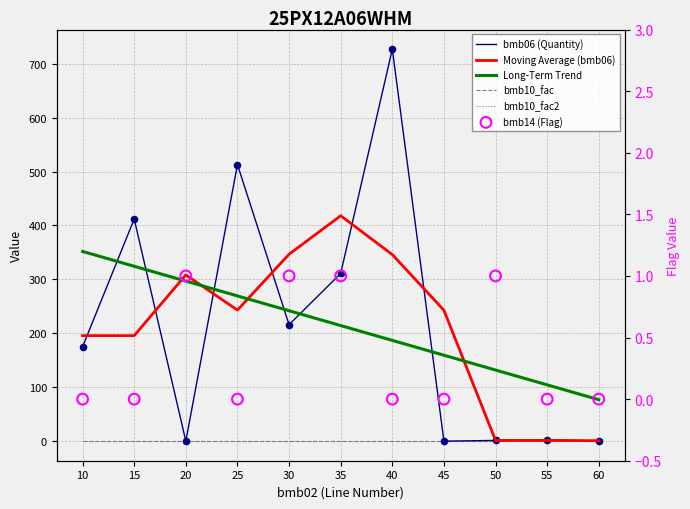

Which series reaches the minimum Y coordinate?

bmb06 (Quantity)